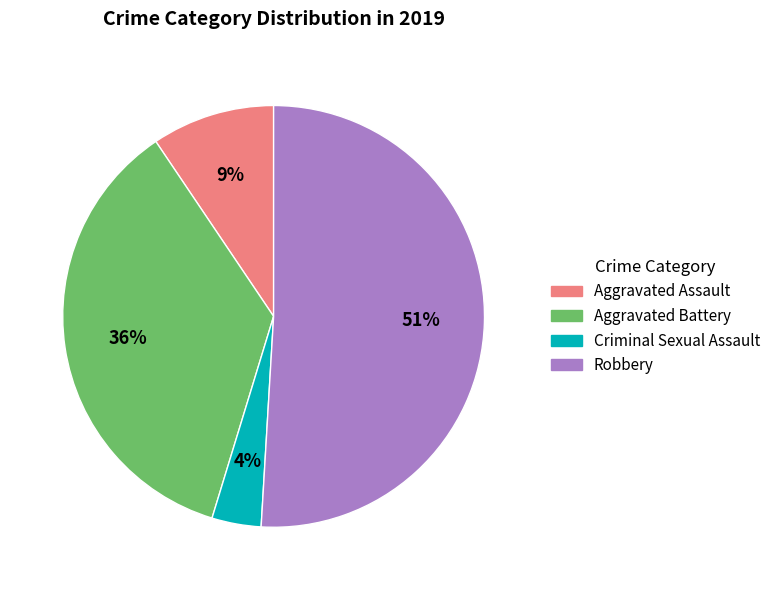

To the nearest percent, what is the difference between the largest and smallest slice percentages?

47%